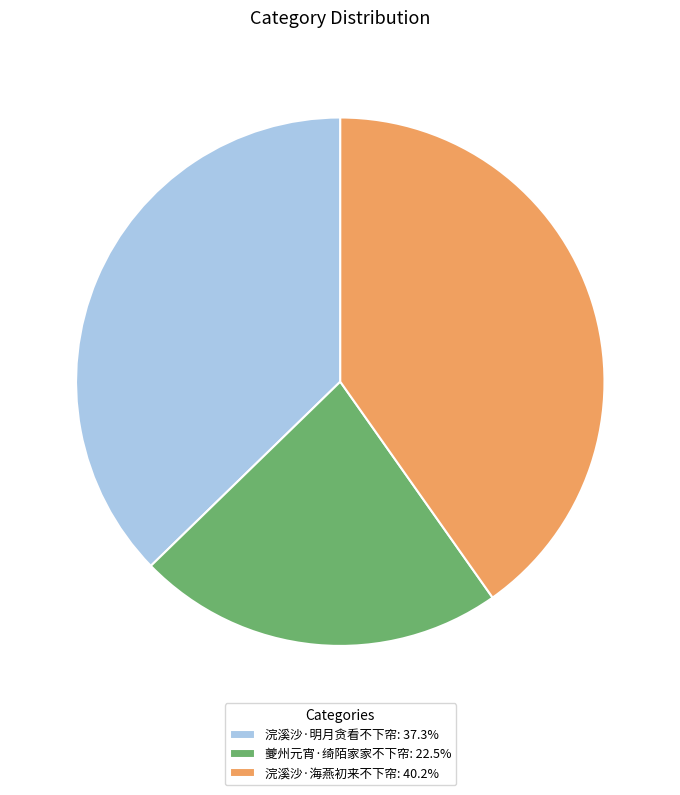

Approximately how many times larger is the value at 夔州元宵·绮陌家家不下帘: 22.5% compared to 浣溪沙·明月贪看不下帘: 37.3%?

0.6